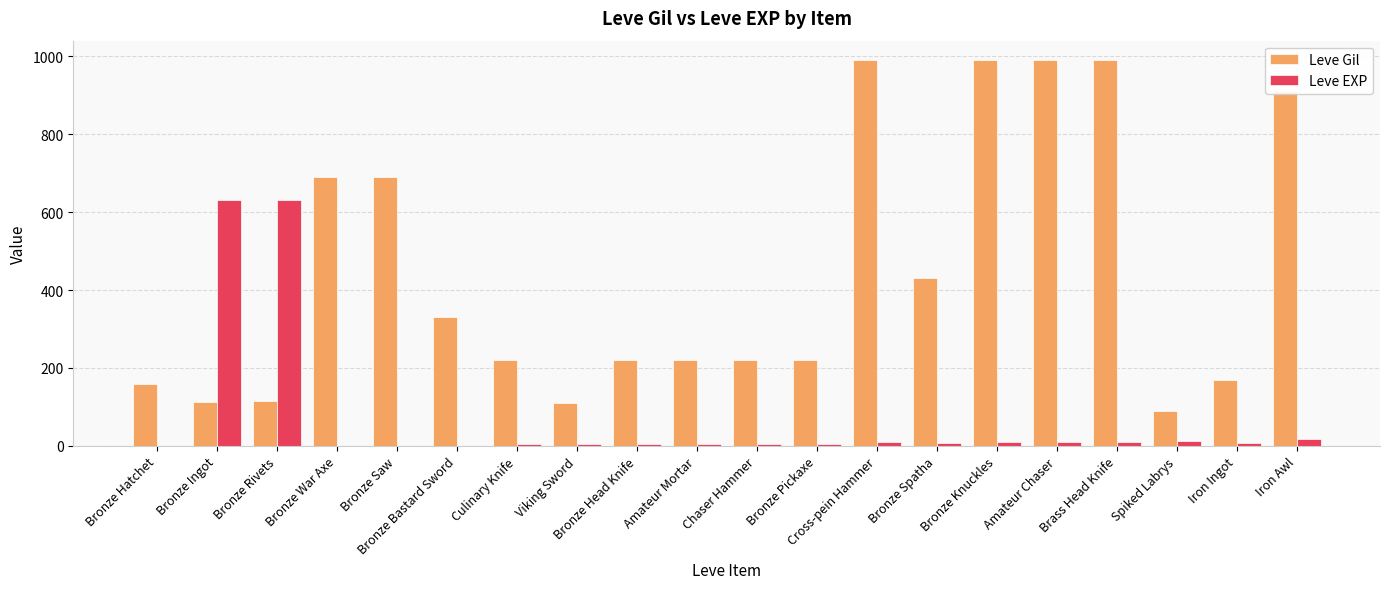

True or false: Leve Gil has a value of 324 at Bronze Knuckles.

False